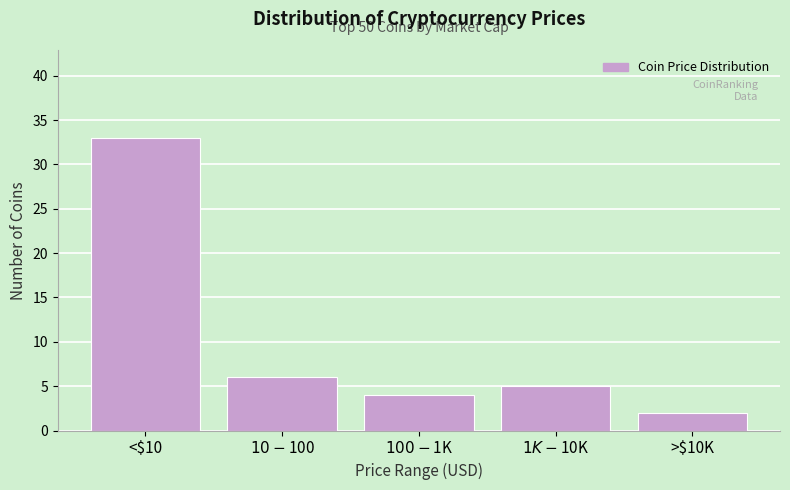

Reading left to right, extract all data points from this chart.

33	6	4	5	2